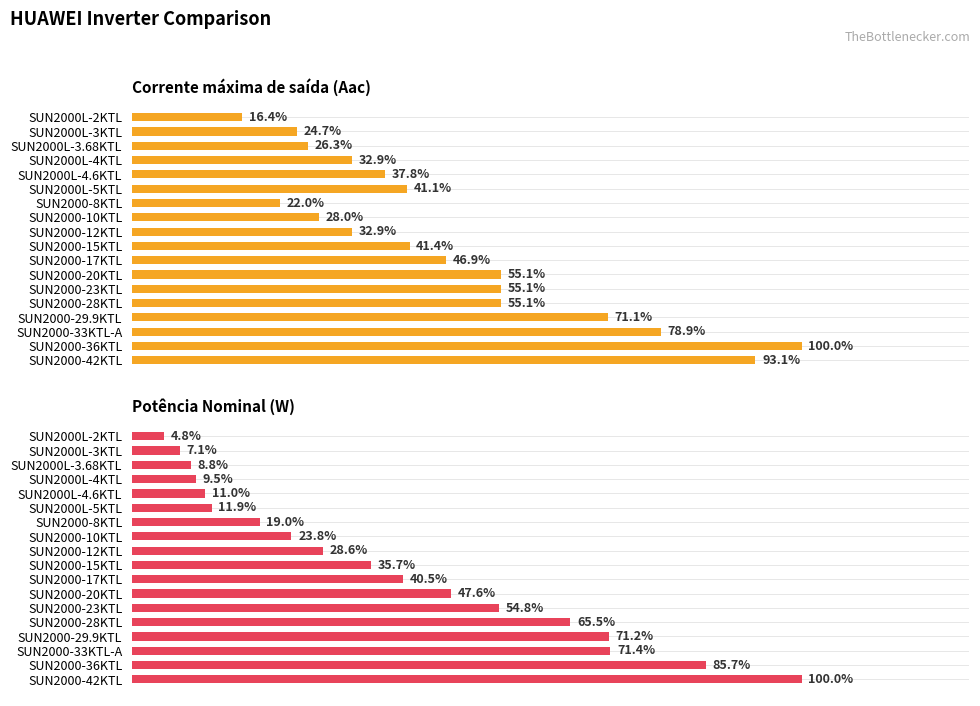

At which label does Potência Nominal (W) first exceed 15000?

SUN2000-17KTL